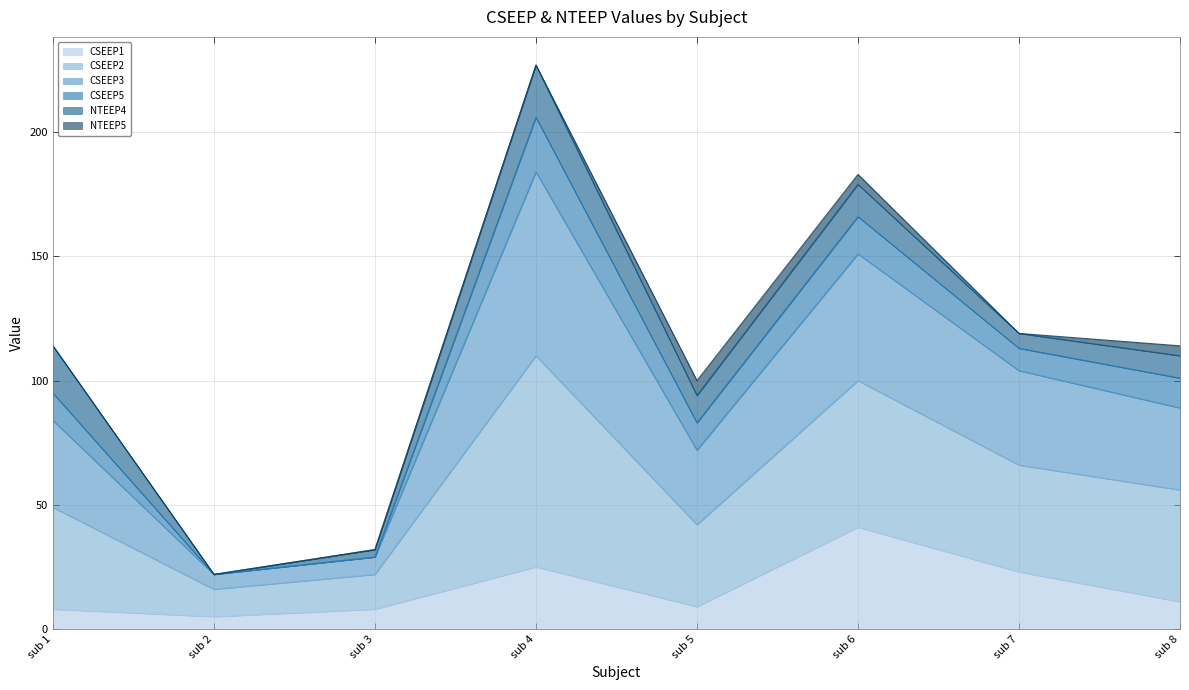

What is the smallest value displayed?

5